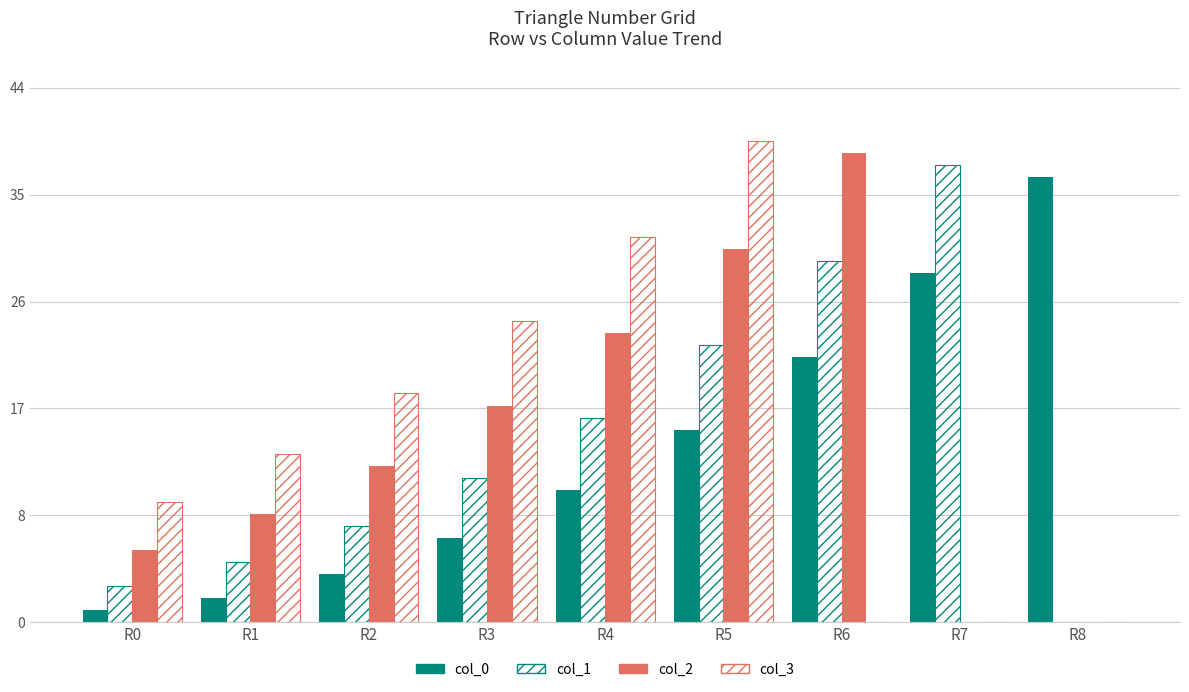

What is the sum of all col_2 values?

140